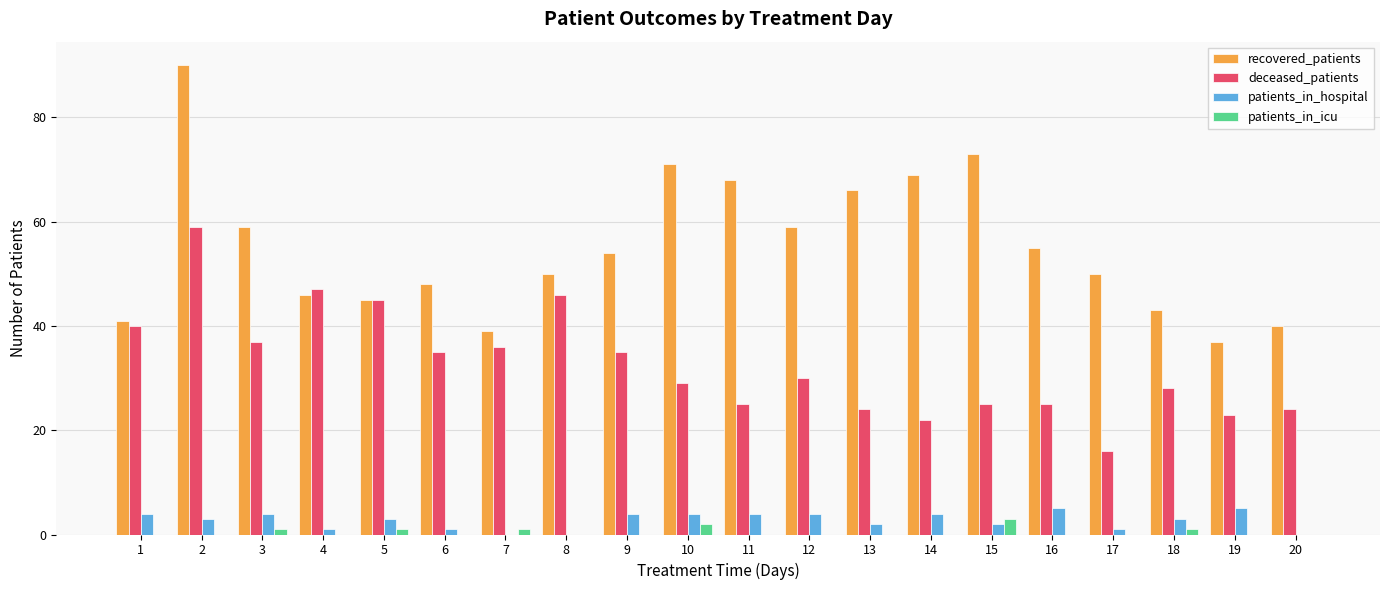

The value of recovered_patients at 13 is 29. True or false?

False